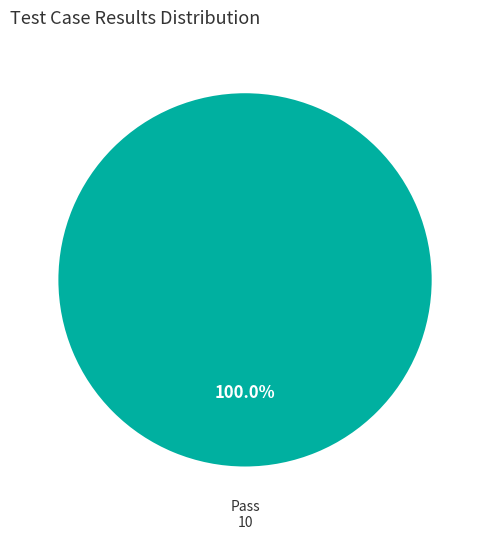

Does any single category account for the majority?

Yes